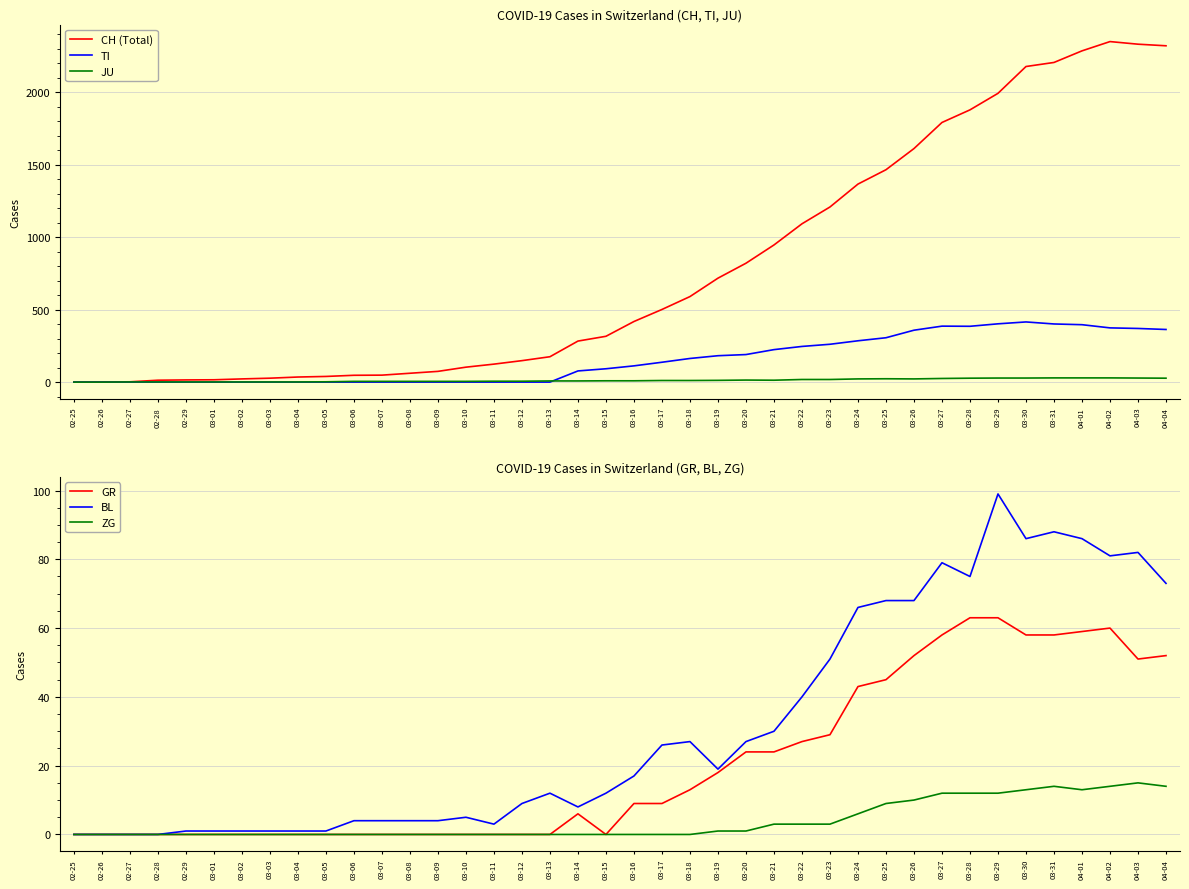

What is the total value across all series at 03-14?

382